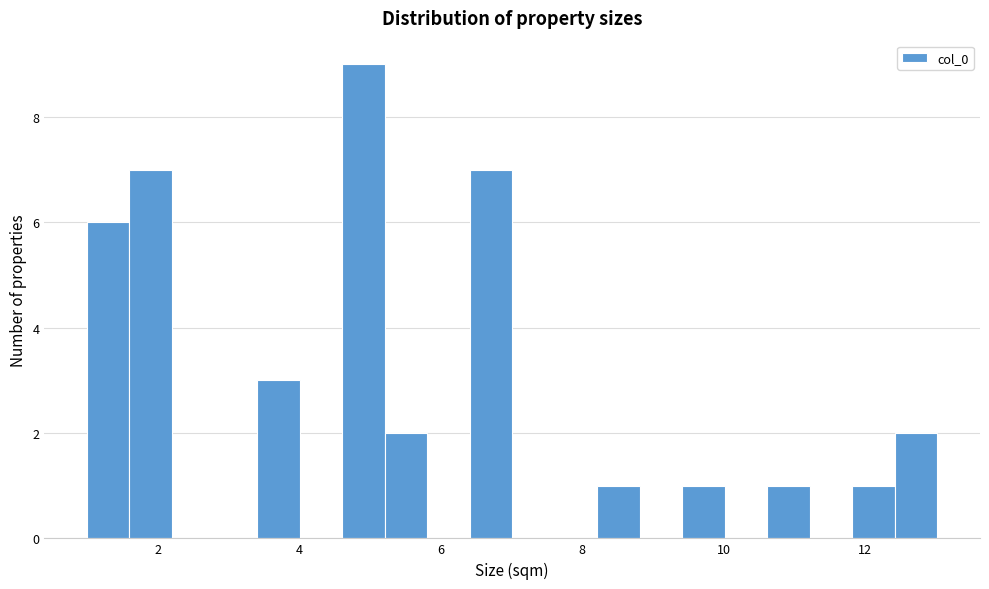

Around what value on the x-axis is the tallest bar? Give the approximate position of its centre, as read against the axis.

5.0